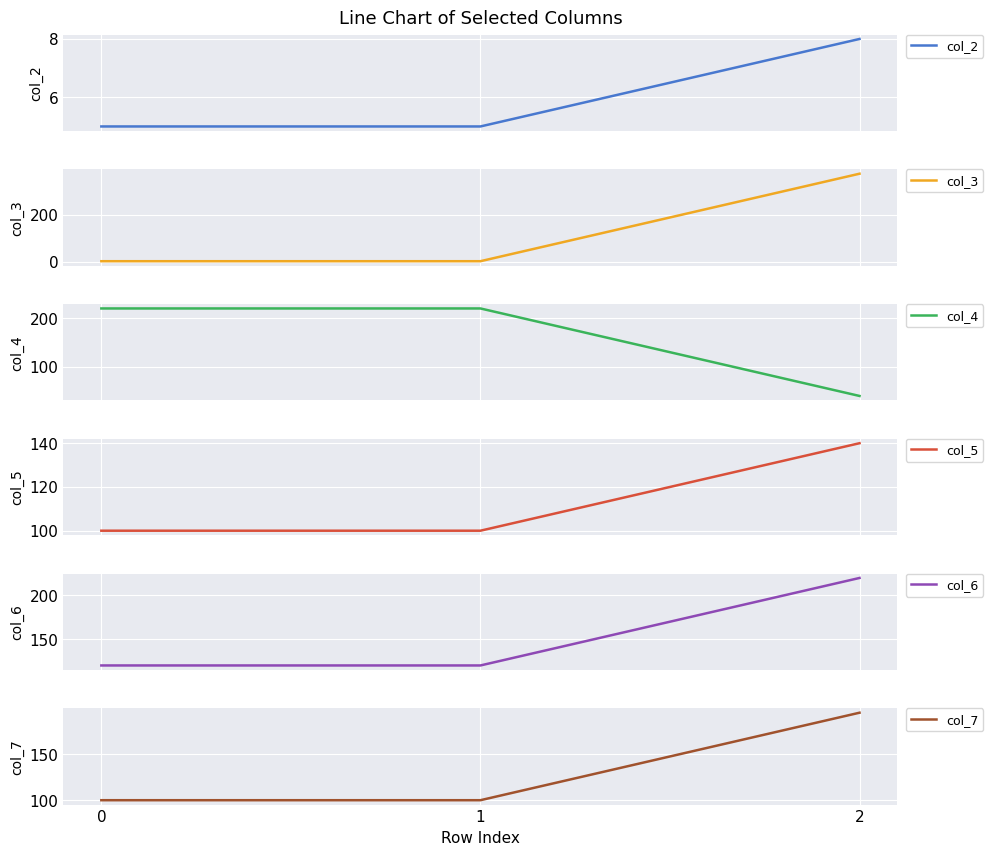

What is the average value of the col_3 series?

126